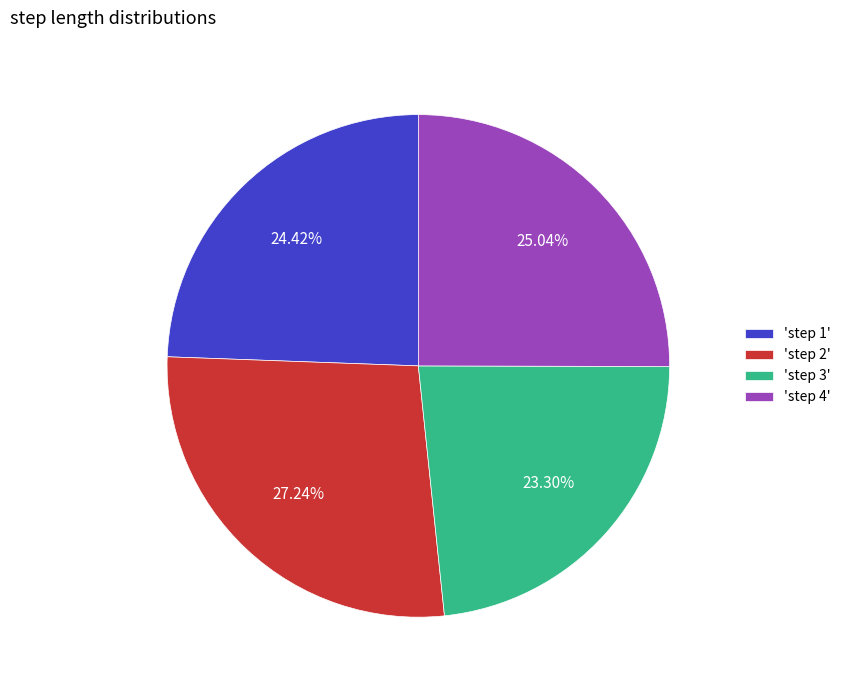

To the nearest percent, what is the average slice percentage?

25%